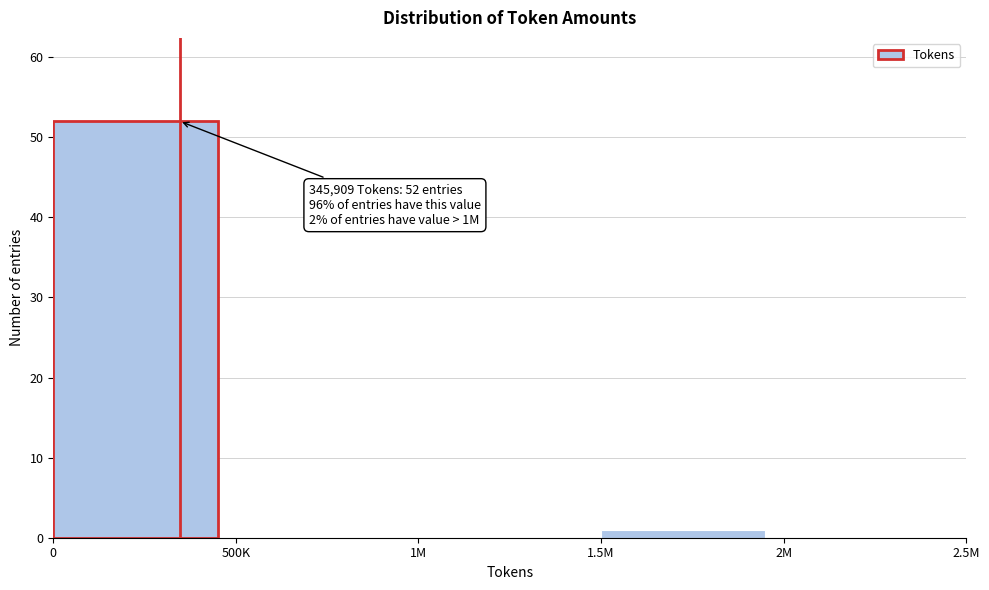

Reading left to right, extract all data points from this chart.

0=52	500K=0	1M=0	1.5M=1	2M=0